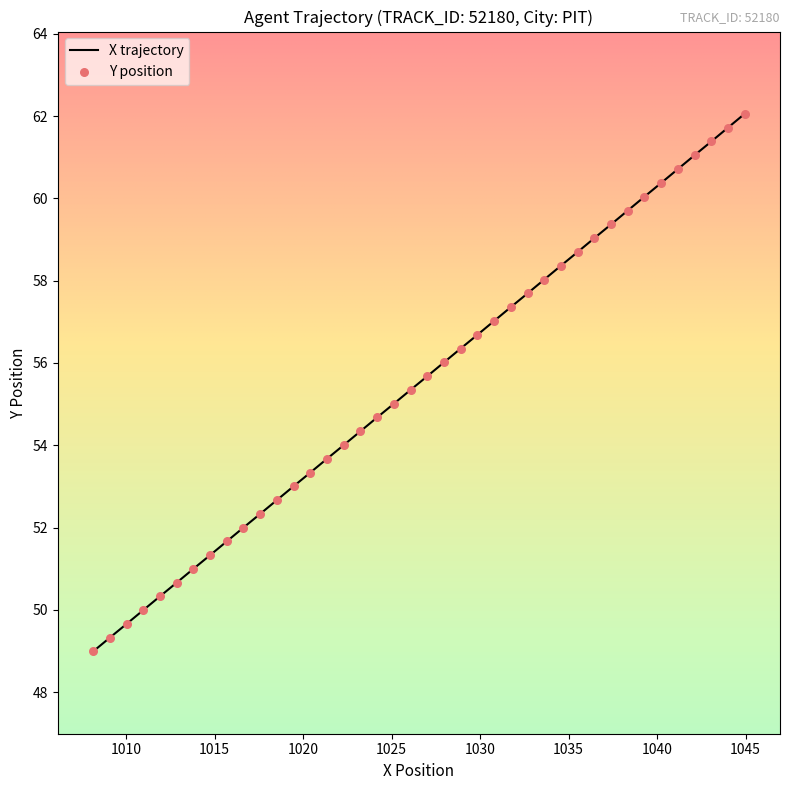

What is the difference between the maximum and minimum values?

13.1